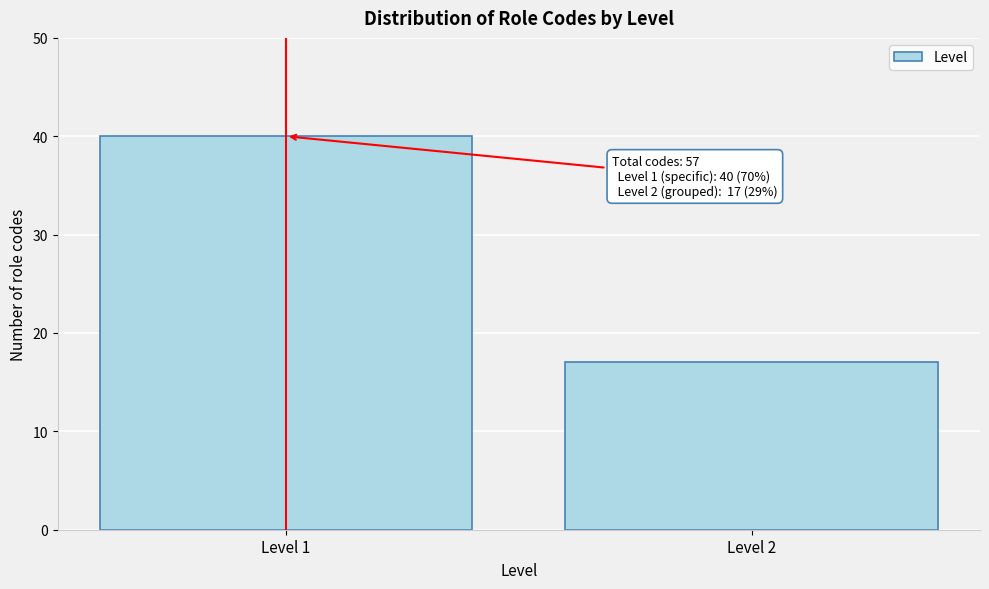

Reading left to right, what are all the values shown in this chart?

Level 1=40	Level 2=17